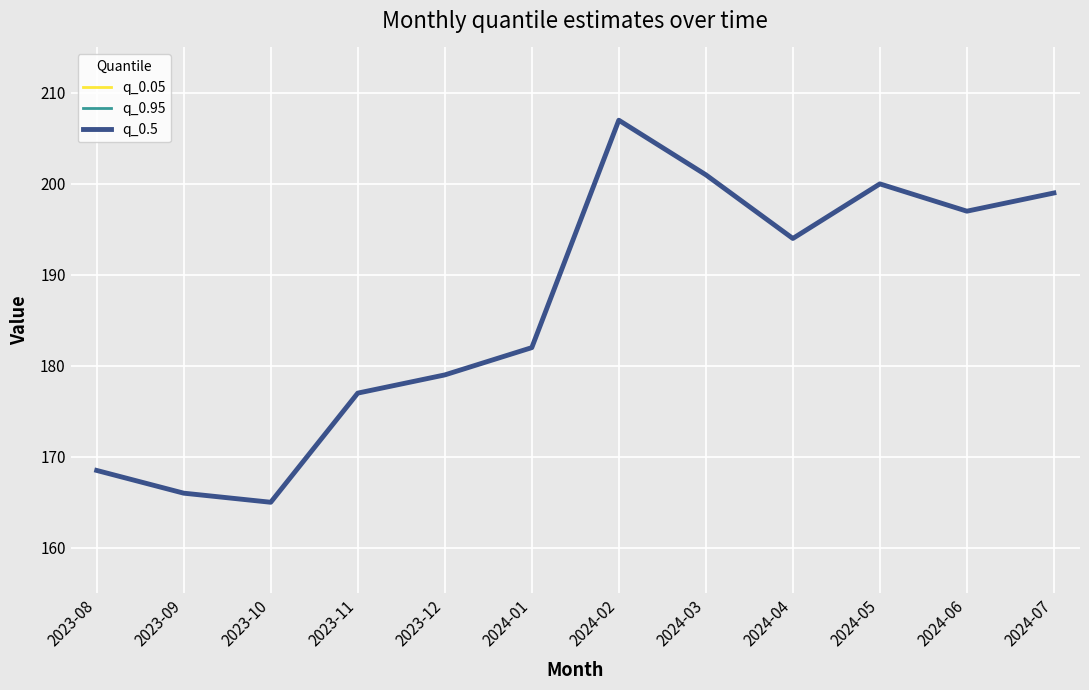

True or false: q_0.95 and q_0.5 cross at least once.

False